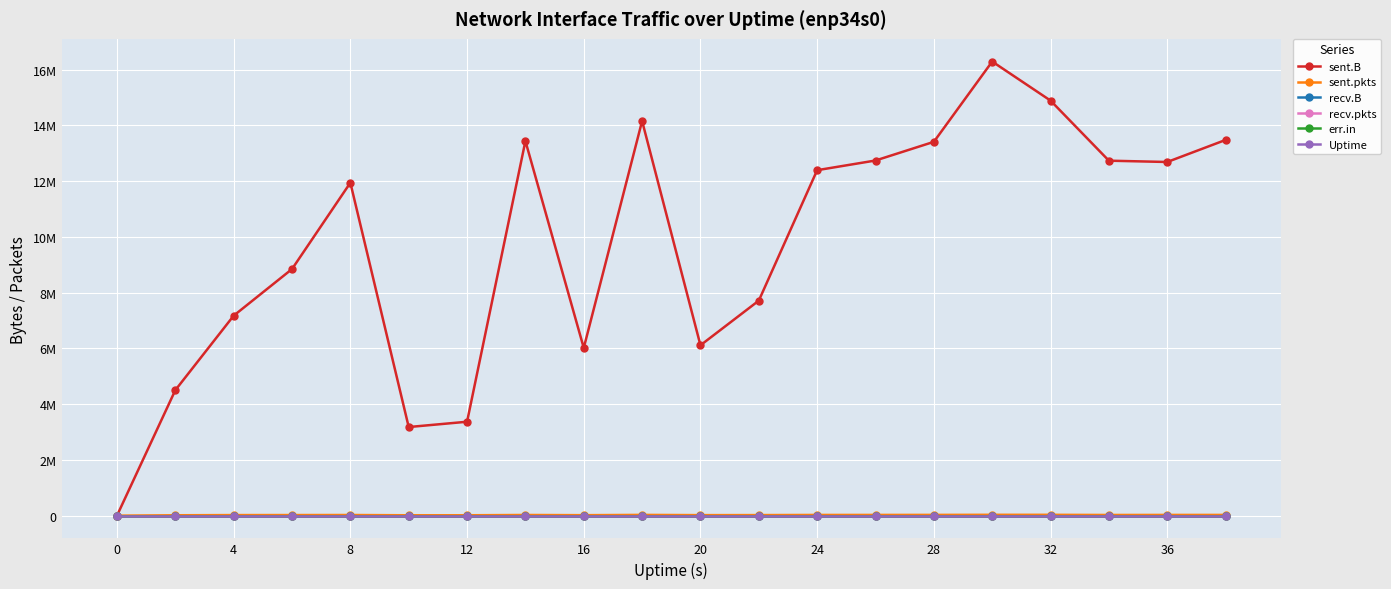

What is the maximum value shown in the chart?

16293229